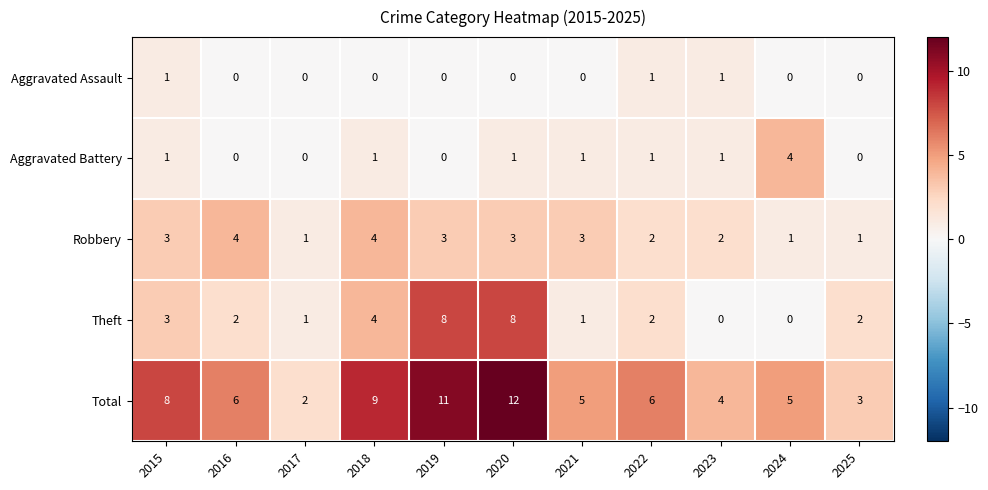

Which category has the highest value across all series?

2020